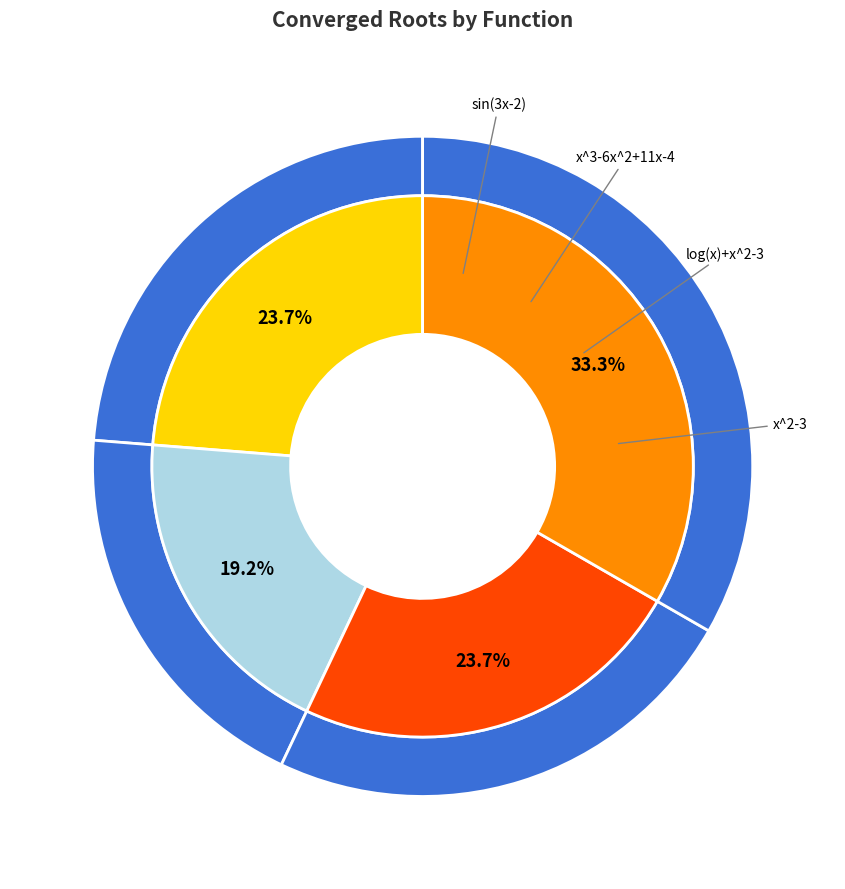

Which category has the biggest portion of the pie?

x^2-3